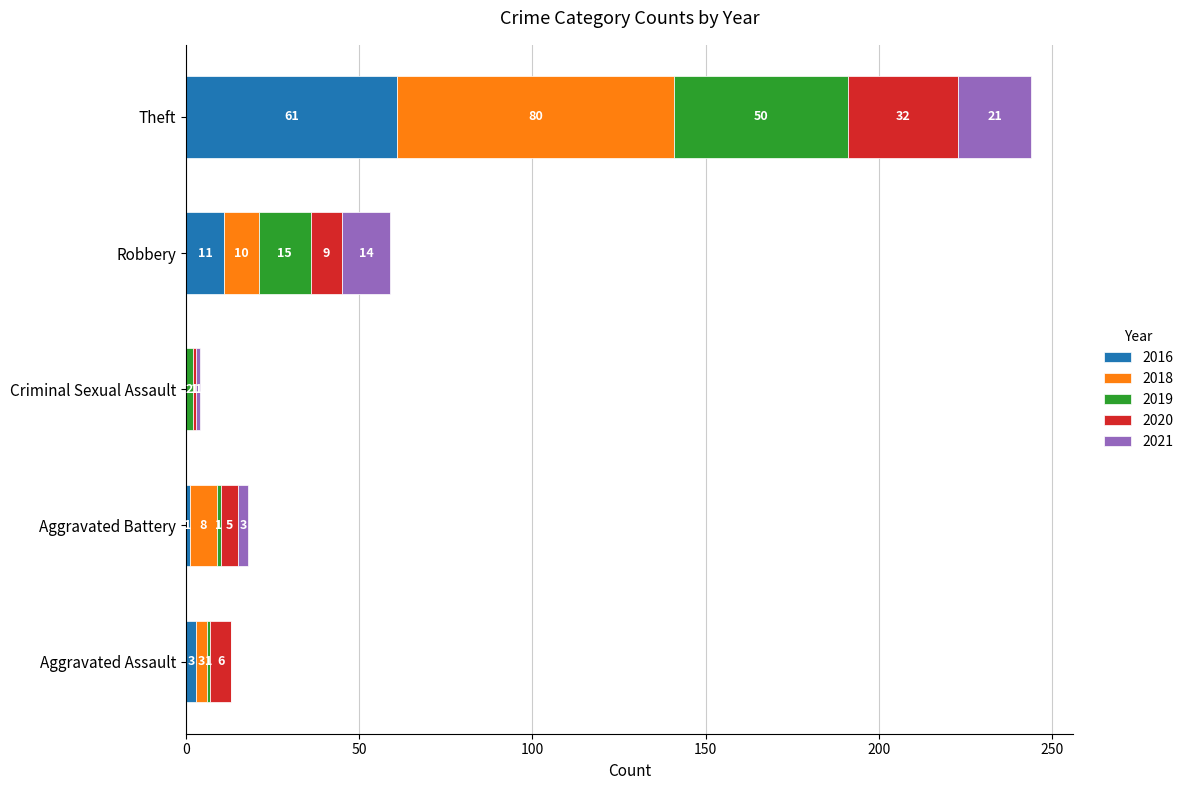

At which category is the sum across all series the highest?

Theft